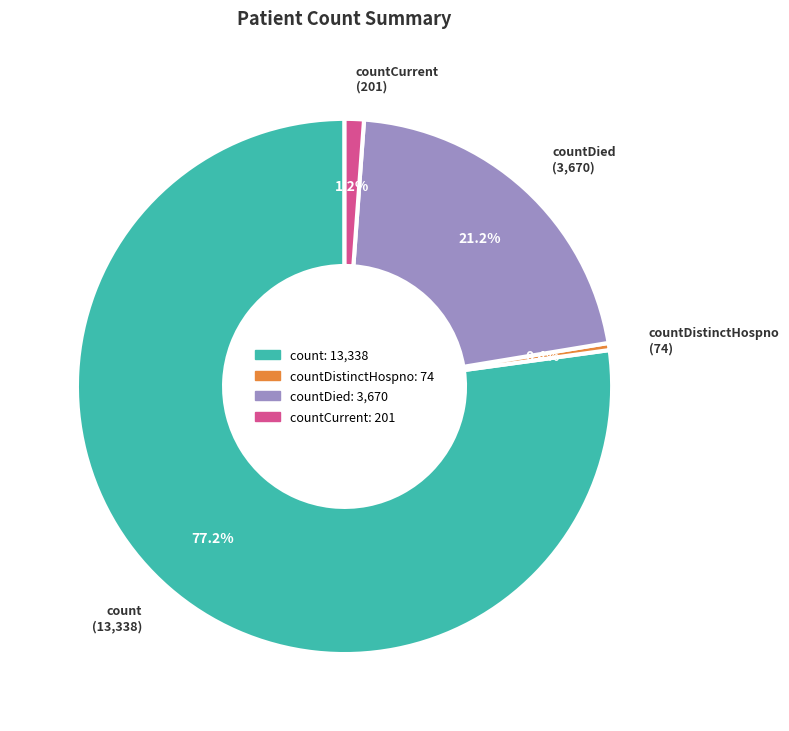

Is there a majority slice in this chart?

Yes